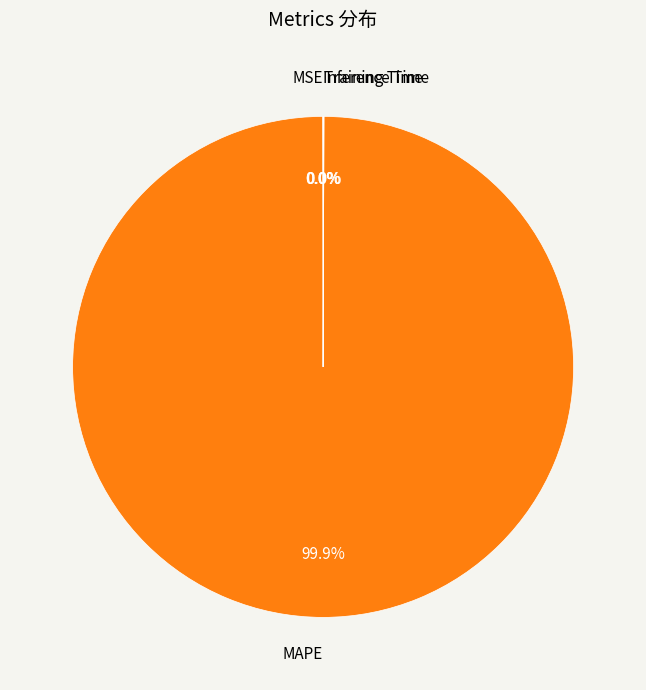

Does any single category account for the majority?

Yes